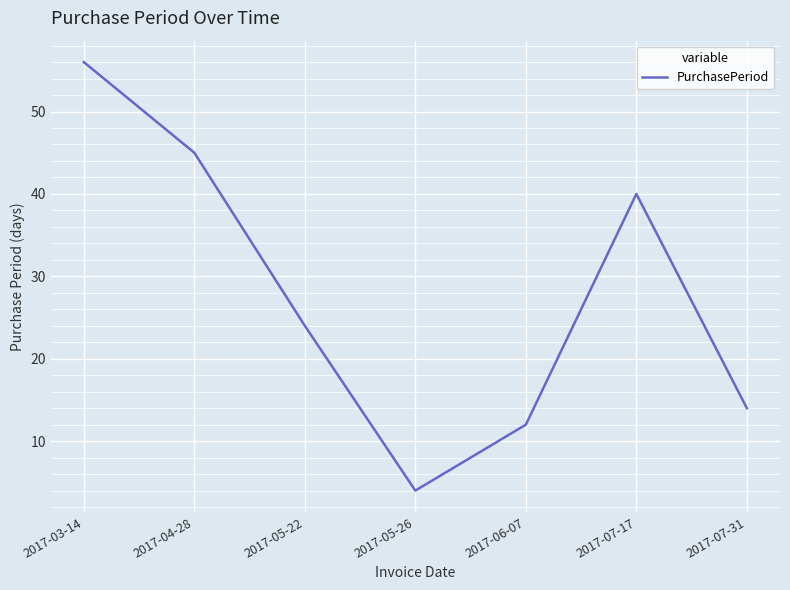

The value at 2017-07-17 is 15. True or false?

False